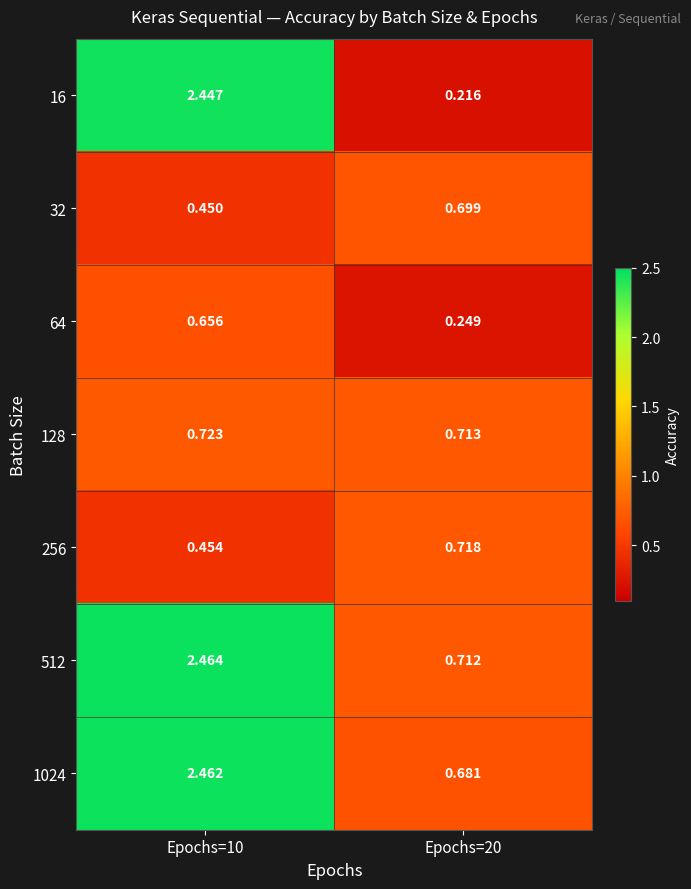

Is the value of 256 at Epochs=10 greater than the value of 512 at Epochs=20?

No